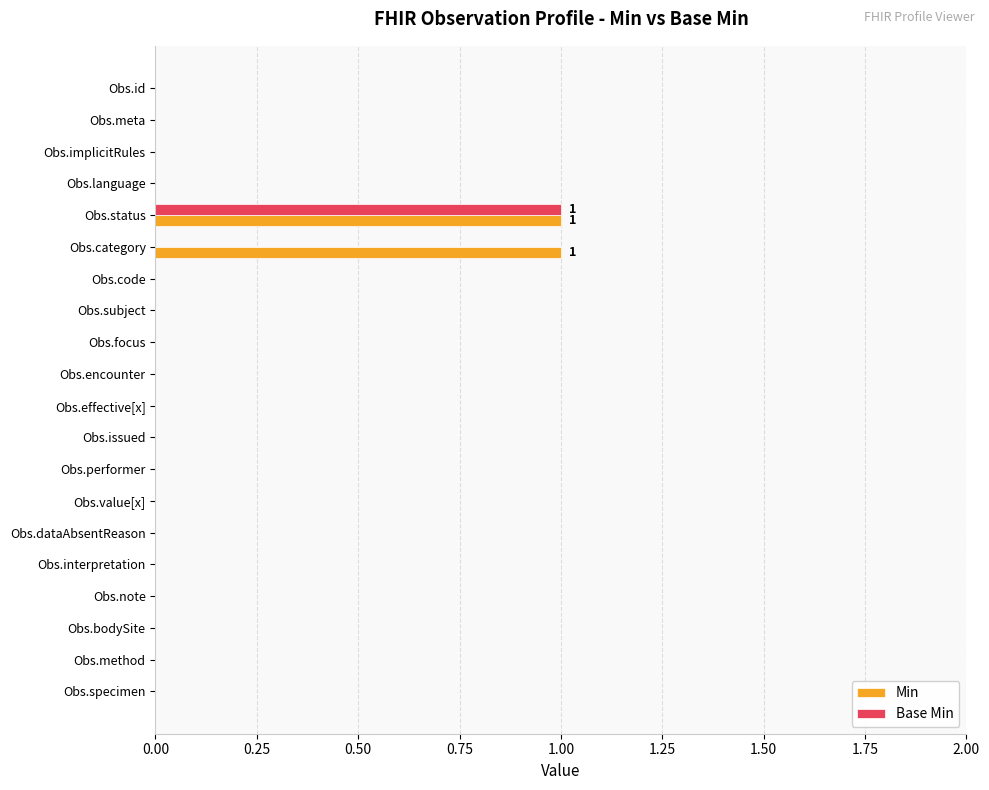

The Min series shows 1 at Obs.status. True or false?

True